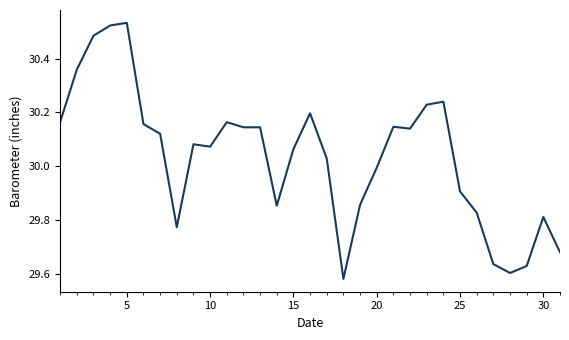

How many lines are shown in the chart?

1